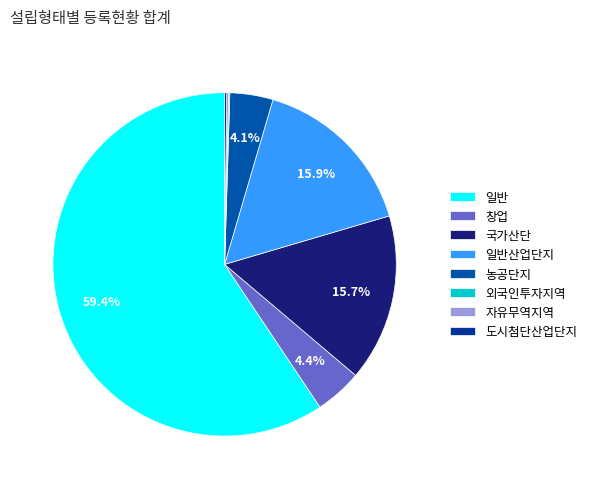

To the nearest percent, what is the combined percentage of 도시첨단산업단지 and 농공단지?

4%